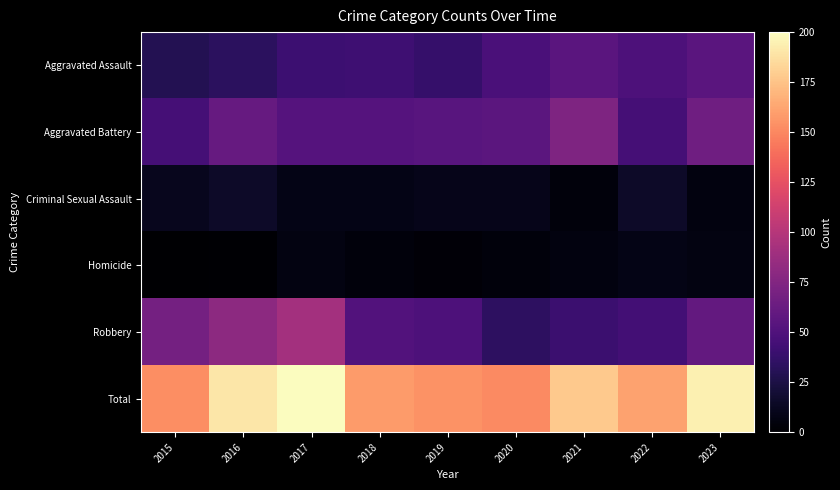

At how many categories does at least one series exceed 99?

9